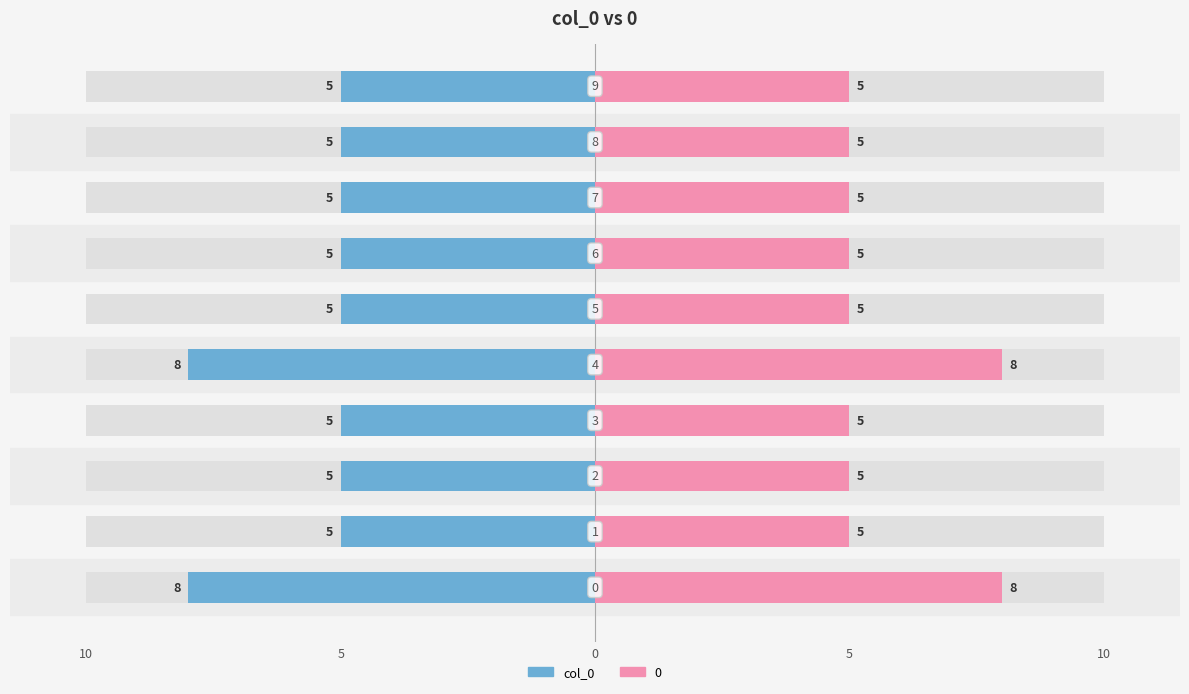

How many bars are there in total?

10